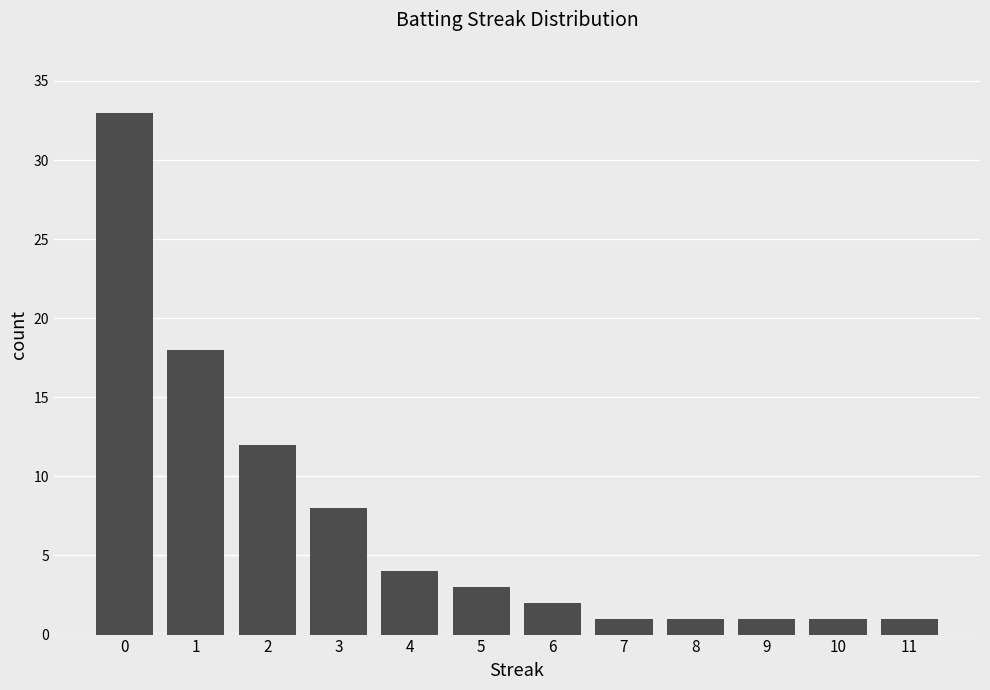

Reading left to right, what are all the values shown in this chart?

33	18	12	8	4	3	2	1	1	1	1	1